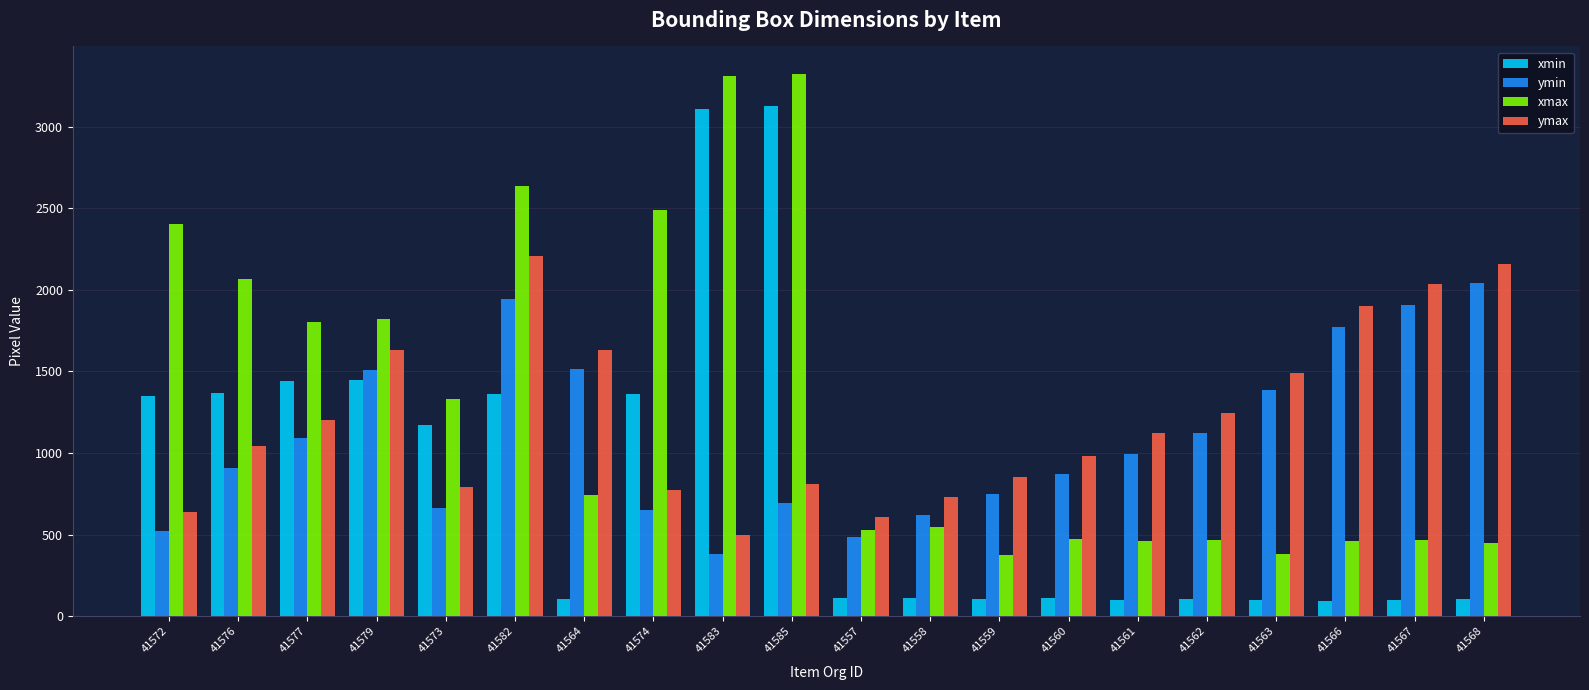

What is the spread (max minus min) of values at 41562?

1135